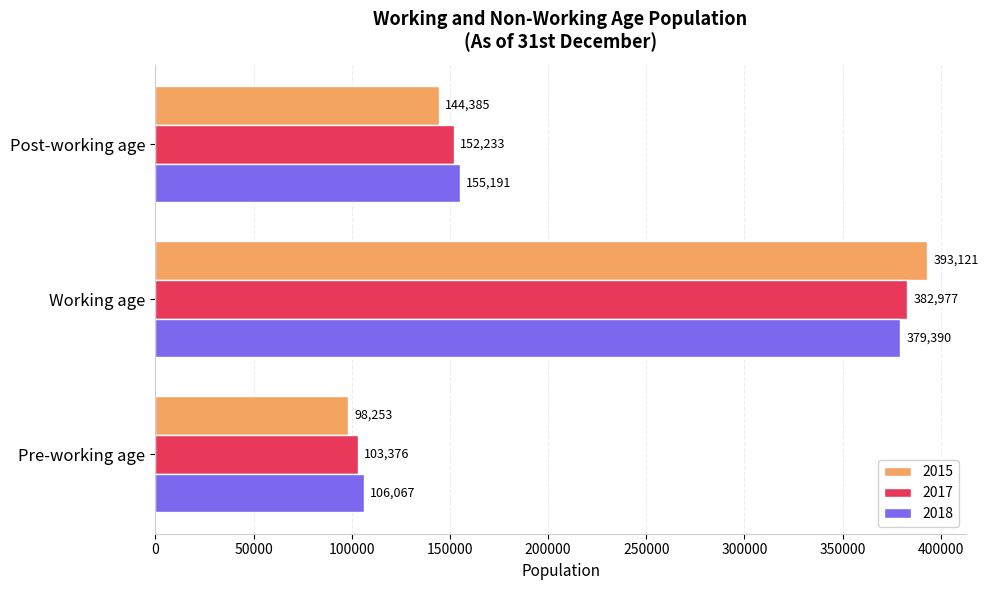

What value does the 2018 series have at Pre-working age, to the nearest 50?

106050